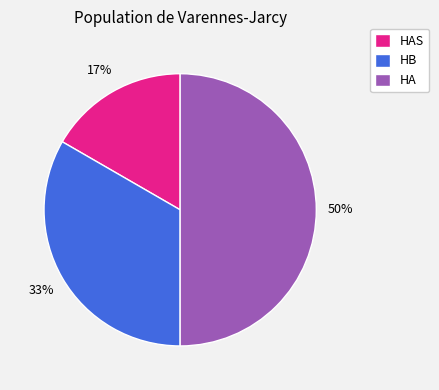

True or false: HA accounts for 50% of the total.

True